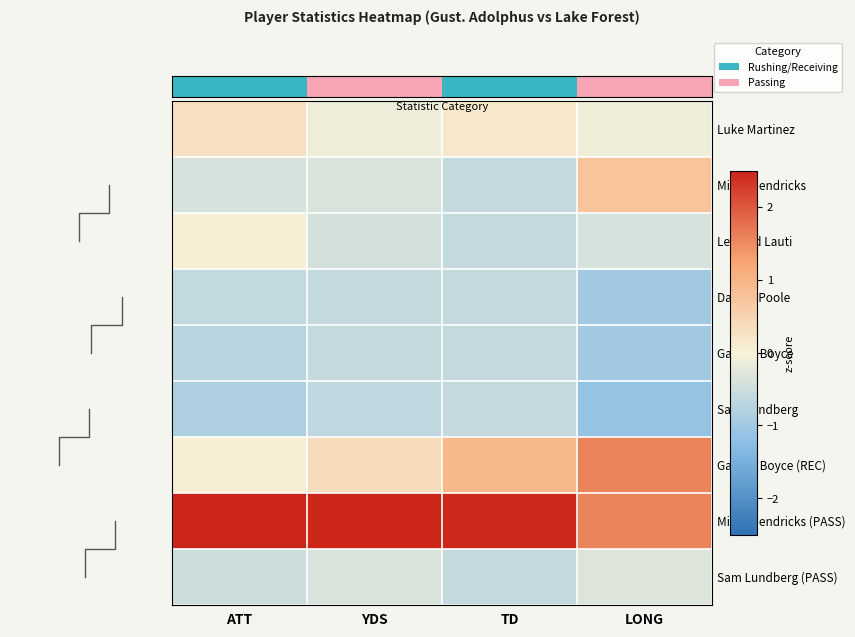

Is the value of Daivon Poole at YDS greater than the value of Gabriel Boyce (REC) at LONG?

No